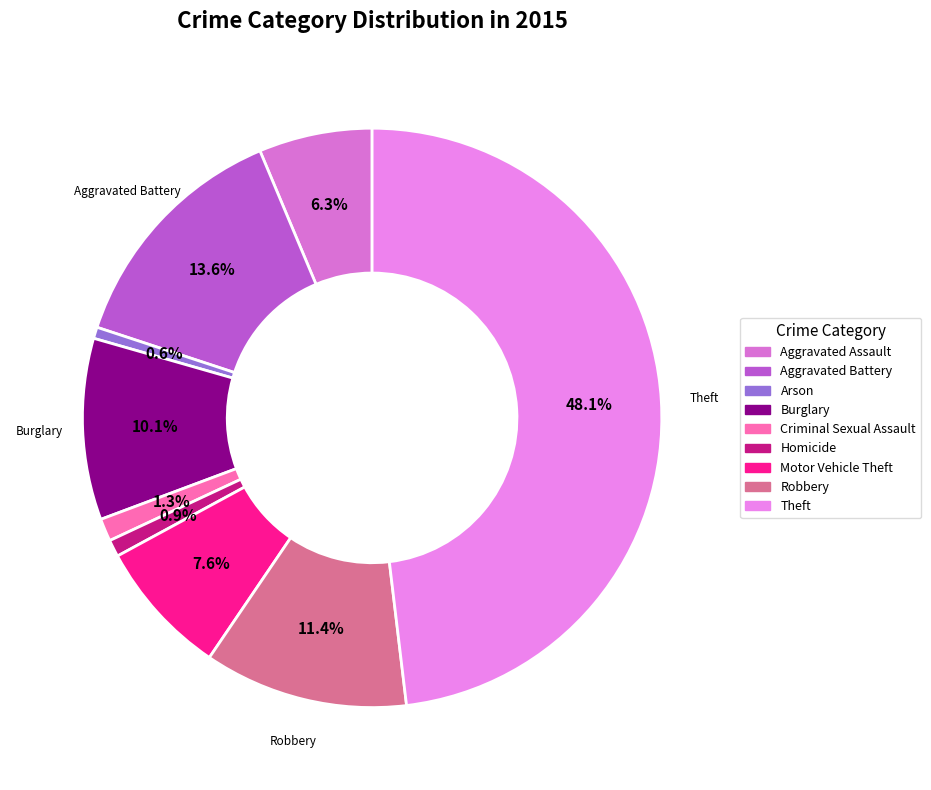

Which category has the biggest portion of the pie?

Theft